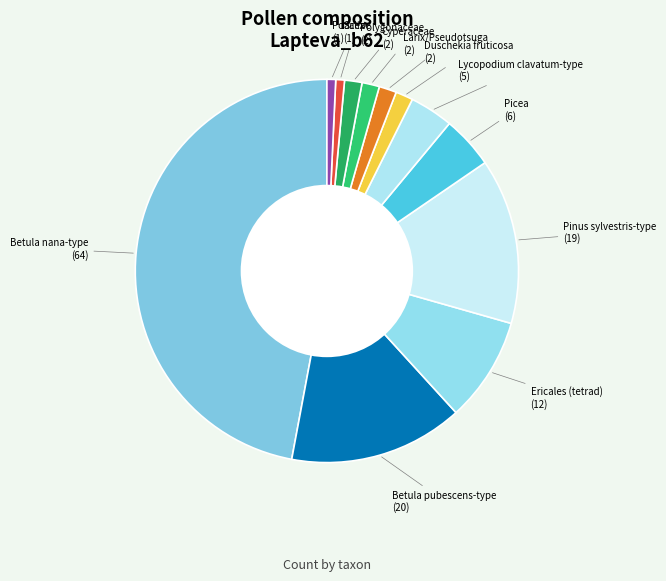

The Lycopodium clavatum-type slice represents 9% of the pie. True or false?

False